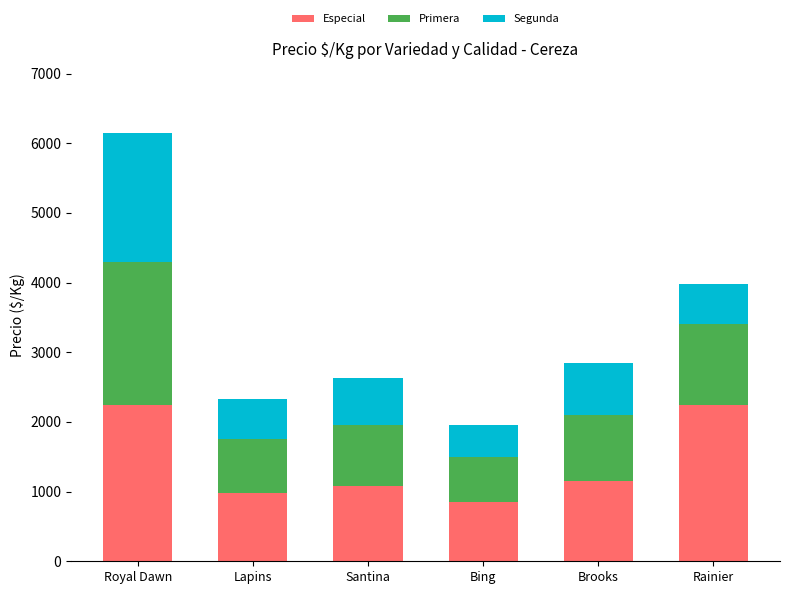

Reading left to right, list the values for the Especial series.

Royal Dawn=2250	Lapins=975	Santina=1075	Bing=850	Brooks=1150	Rainier=2250